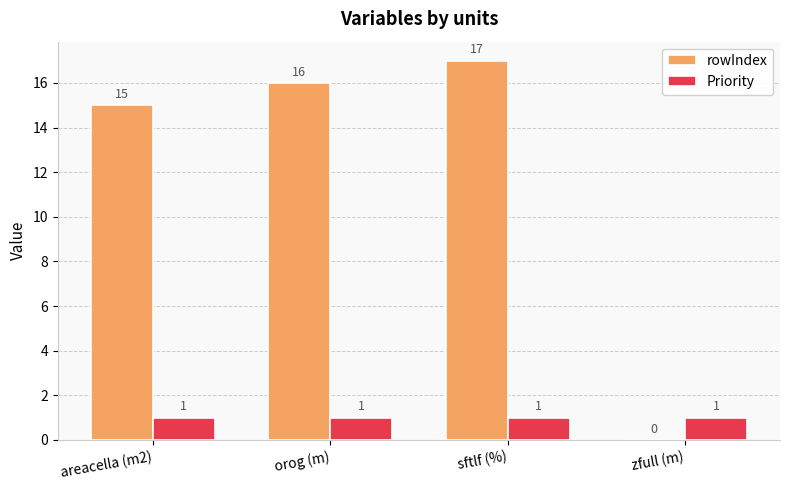

What are all the series names shown in the legend?

rowIndex, Priority